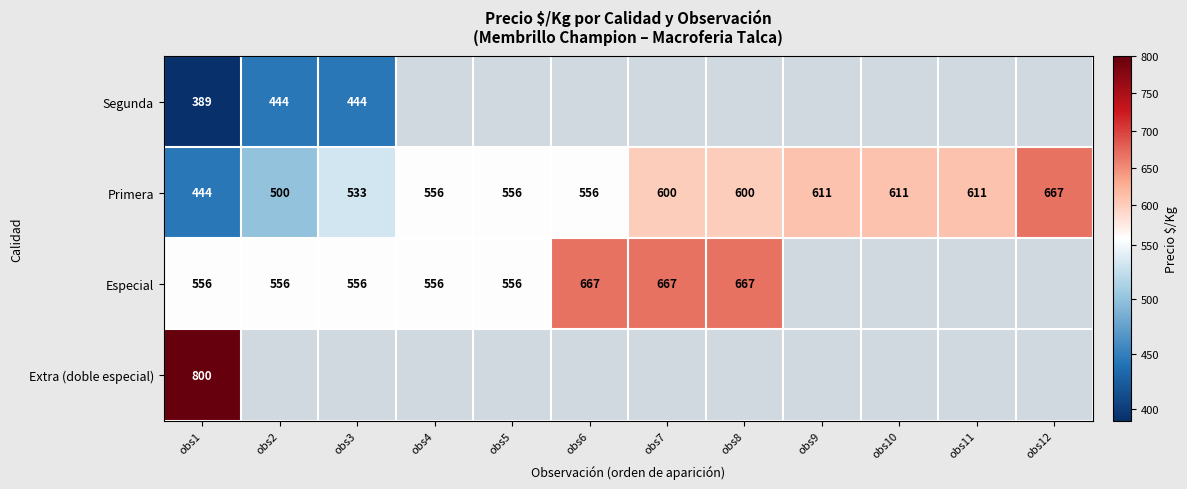

The value of Primera at obs12 is 376. True or false?

False